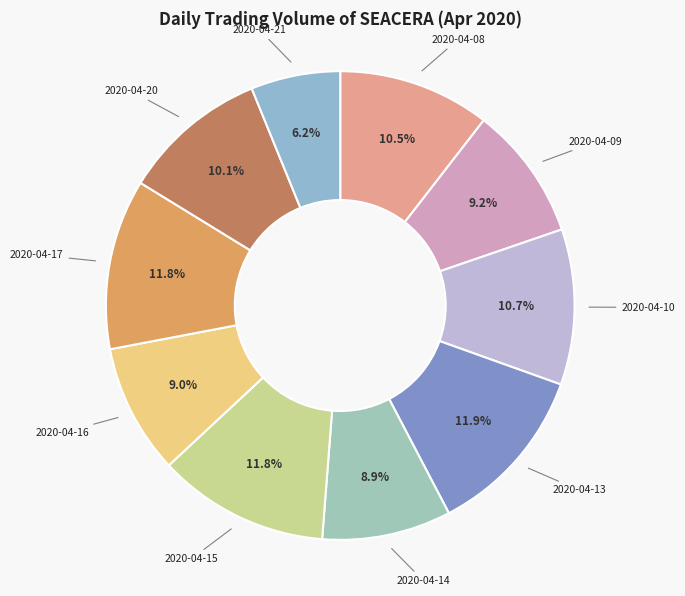

What percentage do 2020-04-21 and 2020-04-09 together represent?

15.4%